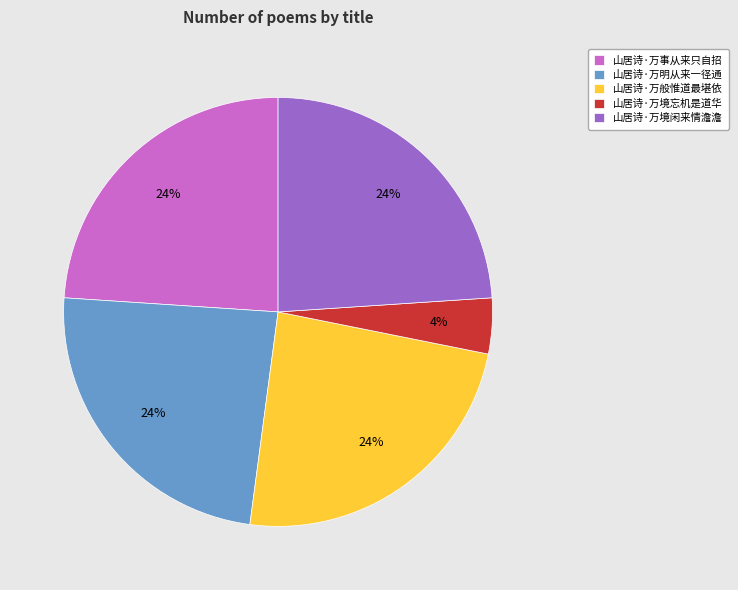

How many segments does this pie chart have?

5